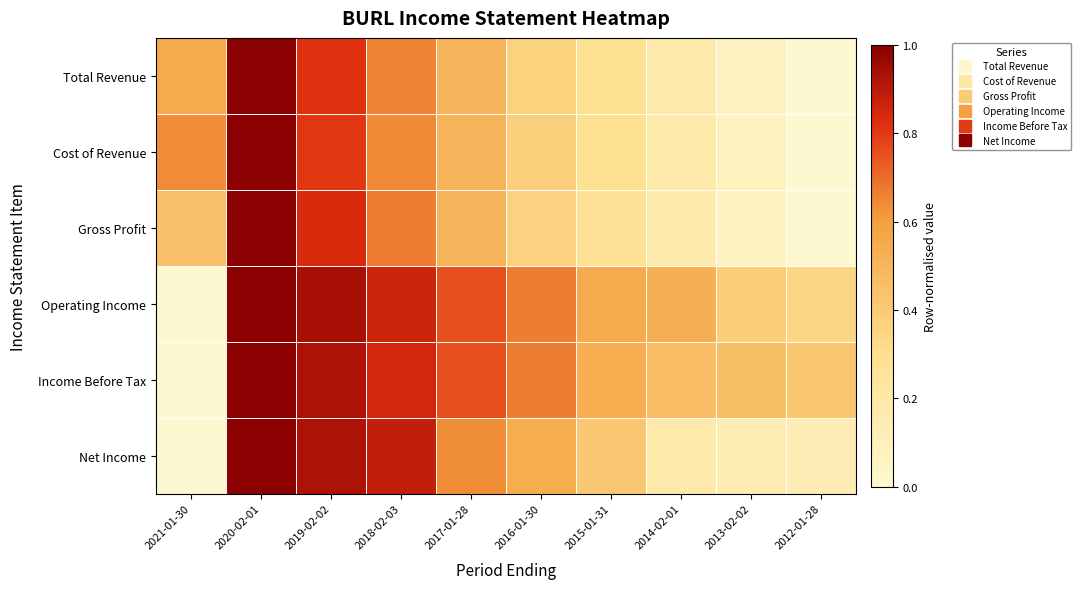

Rank the series at 2020-02-01 from lowest to highest value.

Total Revenue, Cost of Revenue, Gross Profit, Operating Income, Income Before Tax, Net Income